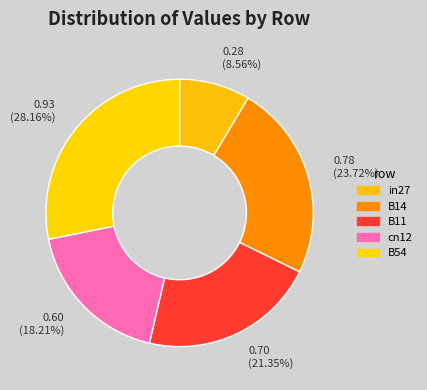

What percentage is NOT represented by cn12?

81.8%